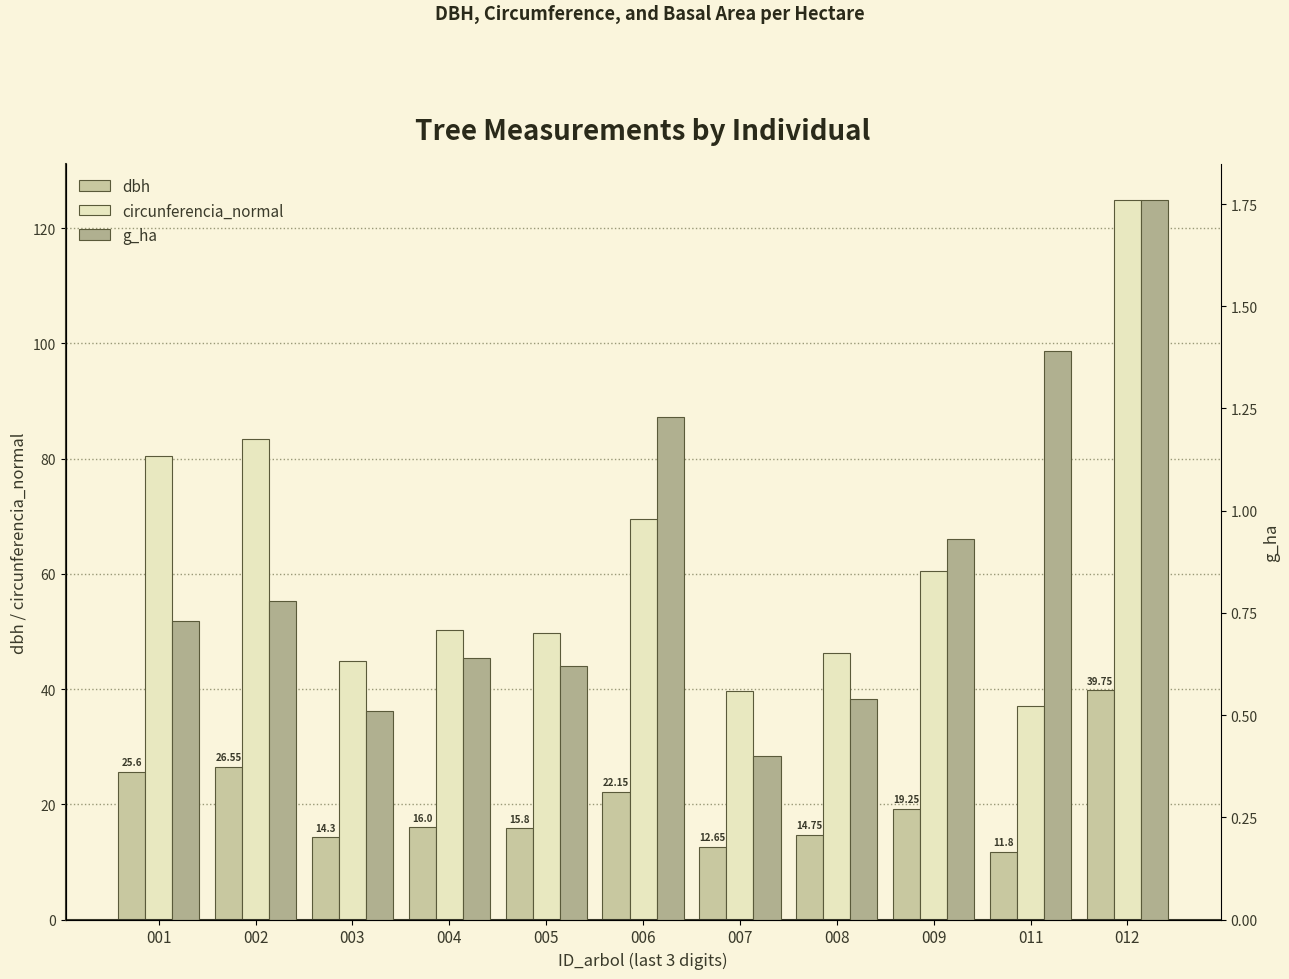

Which category has the highest value in the dbh series?

012